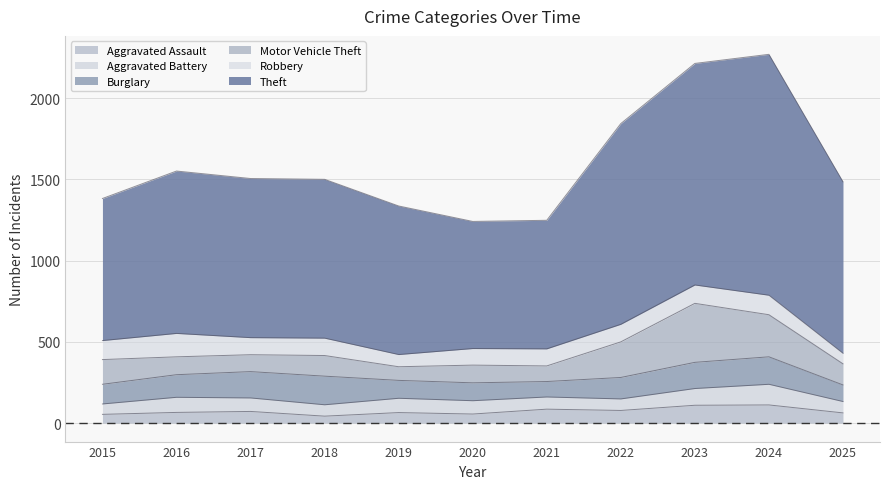

What are all the series names shown in the legend?

Aggravated Assault, Aggravated Battery, Burglary, Motor Vehicle Theft, Robbery, Theft